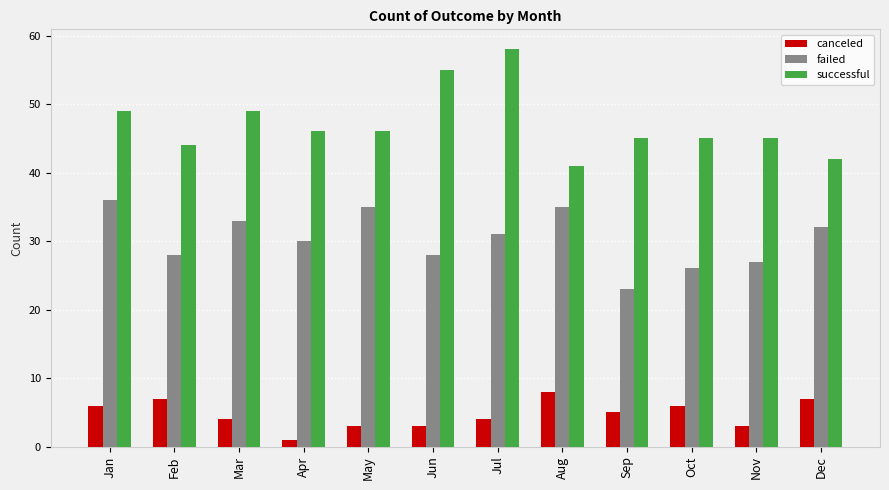

List the series in order of their peak value, lowest first.

canceled, failed, successful